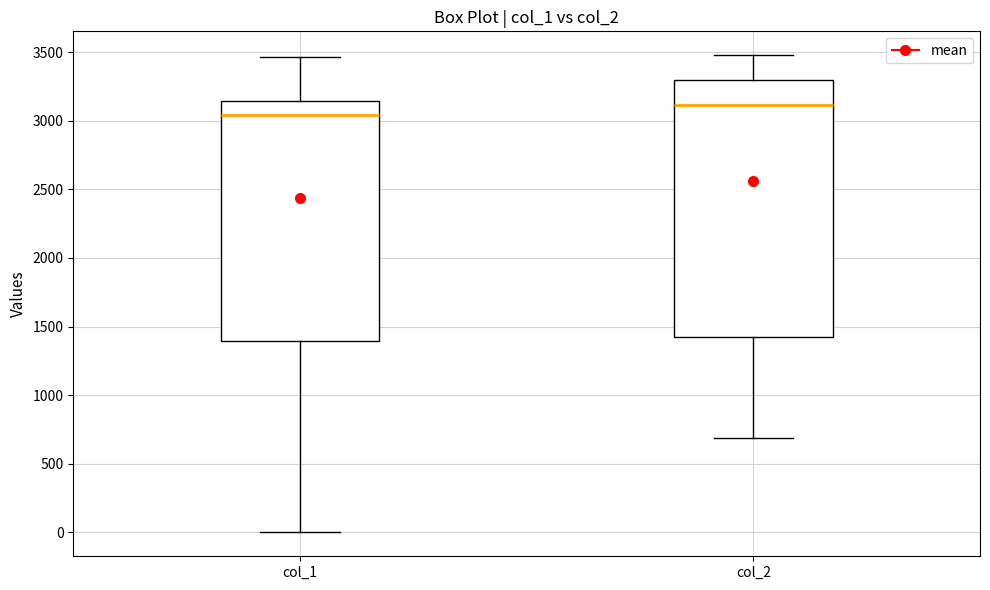

Which box has the highest median line?

col_2